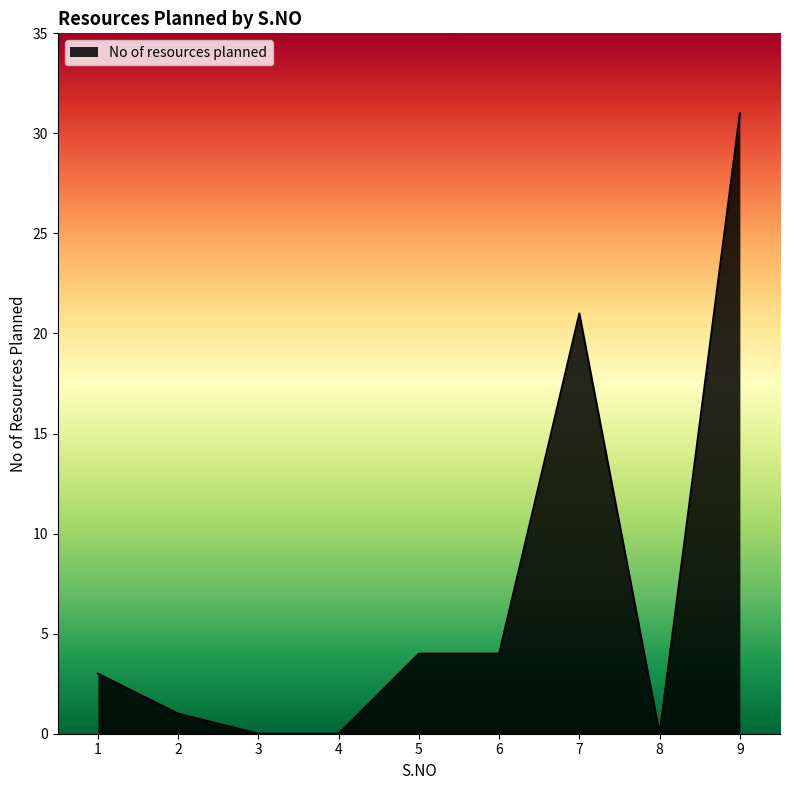

True or false: the data shows 4 at 5.

True